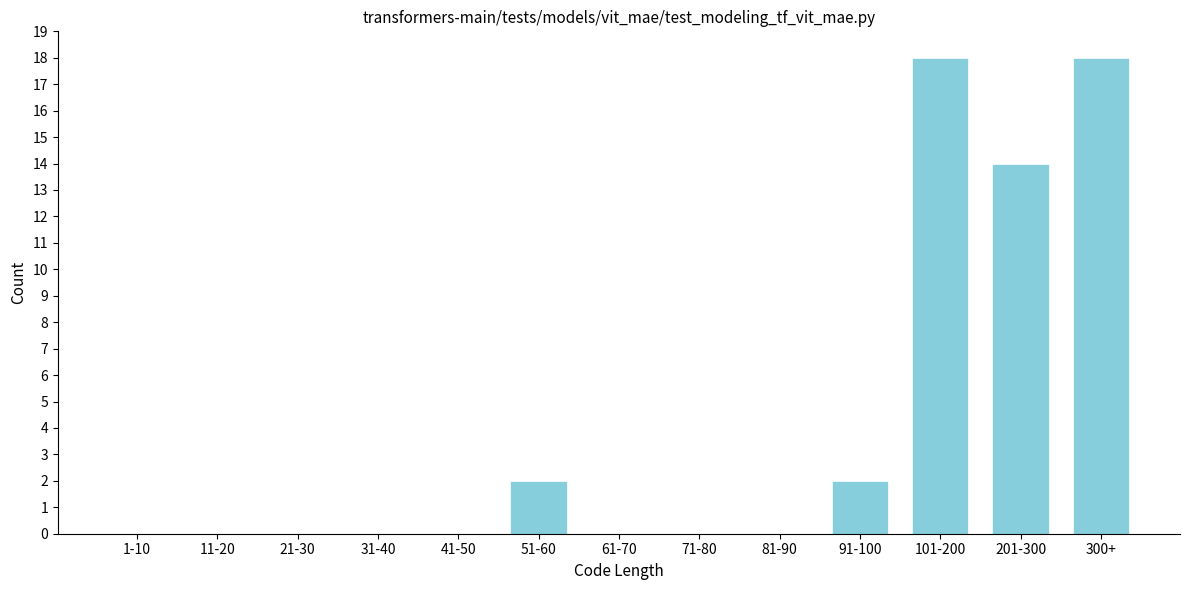

Reading left to right, transcribe all the data shown in this chart.

1-10=0	11-20=0	21-30=0	31-40=0	41-50=0	51-60=2	61-70=0	71-80=0	81-90=0	91-100=2	101-200=18	201-300=14	300+=18